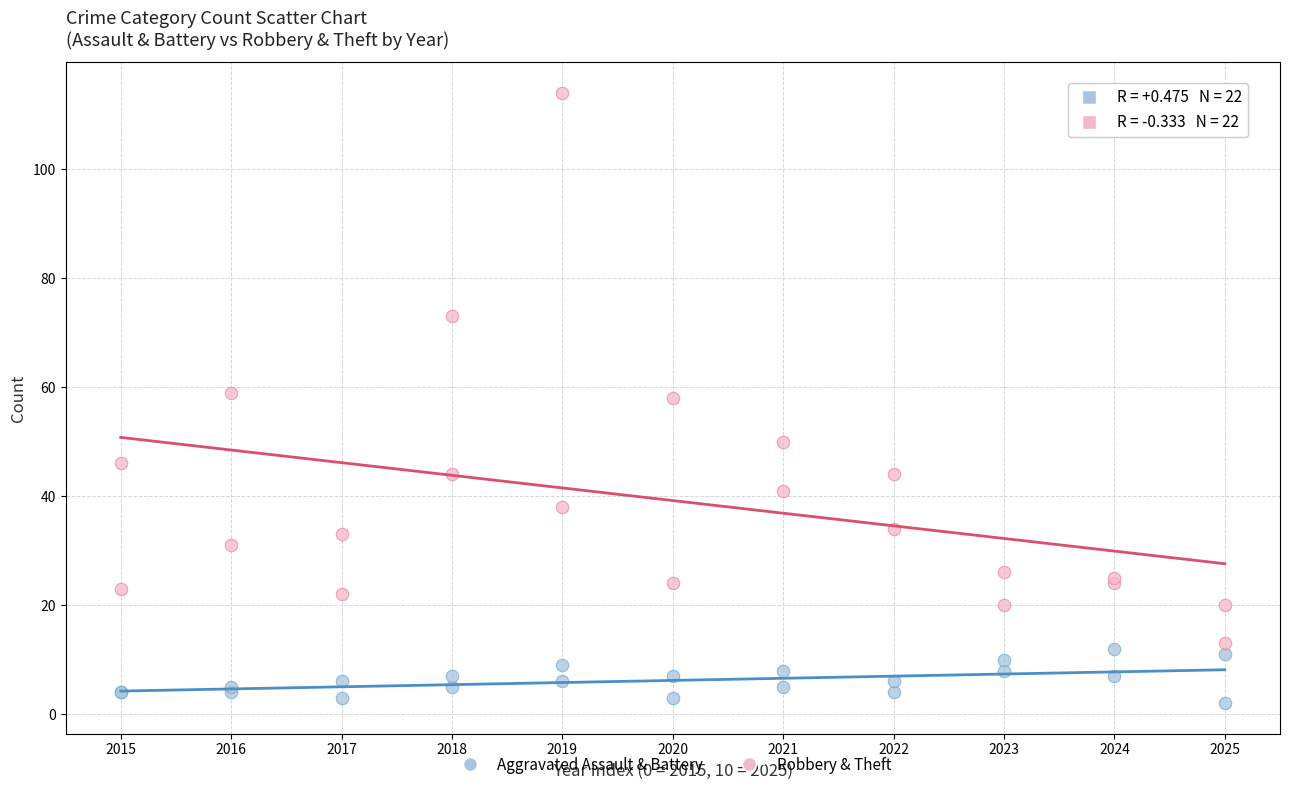

Which series has the widest spread of Y values?

Robbery & Theft